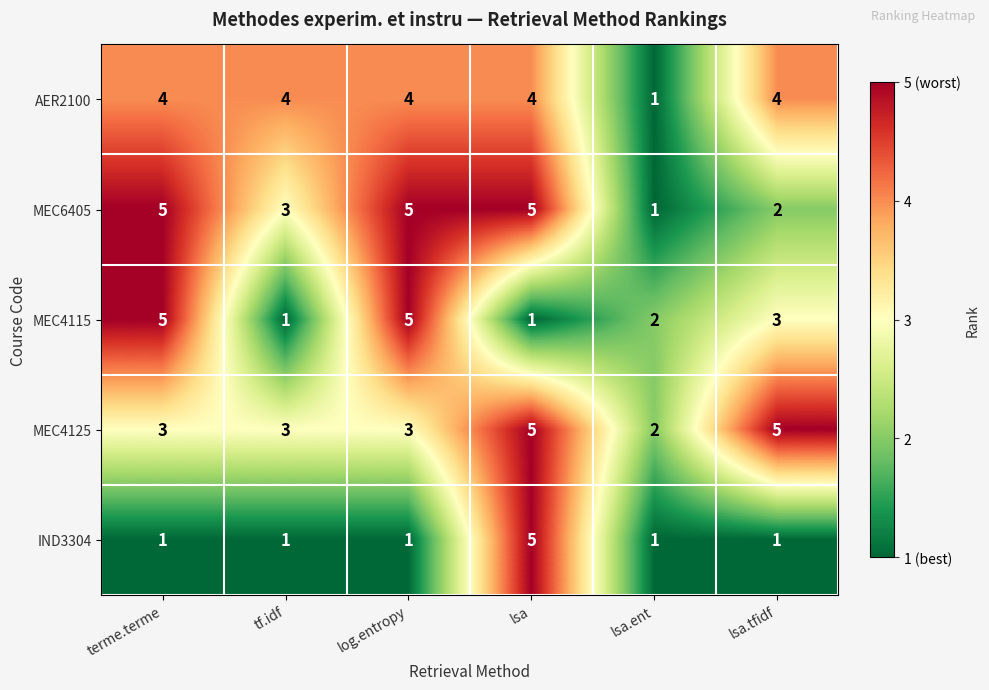

What is the difference between the highest and lowest values at tf.idf?

3